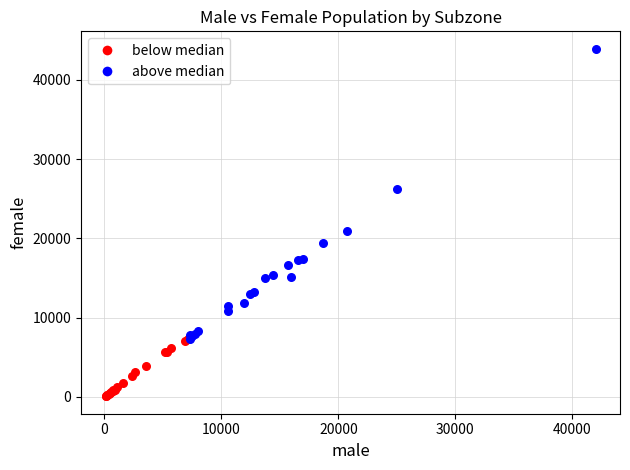

Which series has the widest spread of Y values?

above median